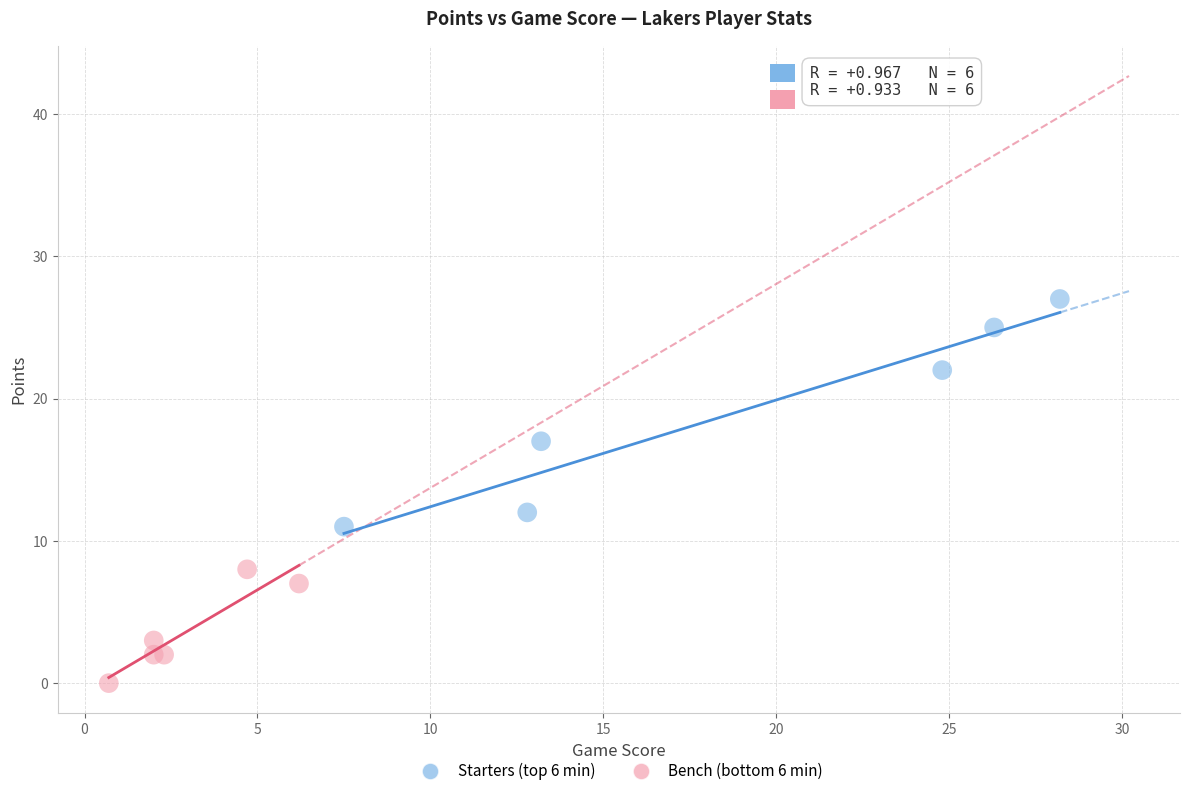

Which series has the largest Y range (max minus min)?

Starters (top 6 min)